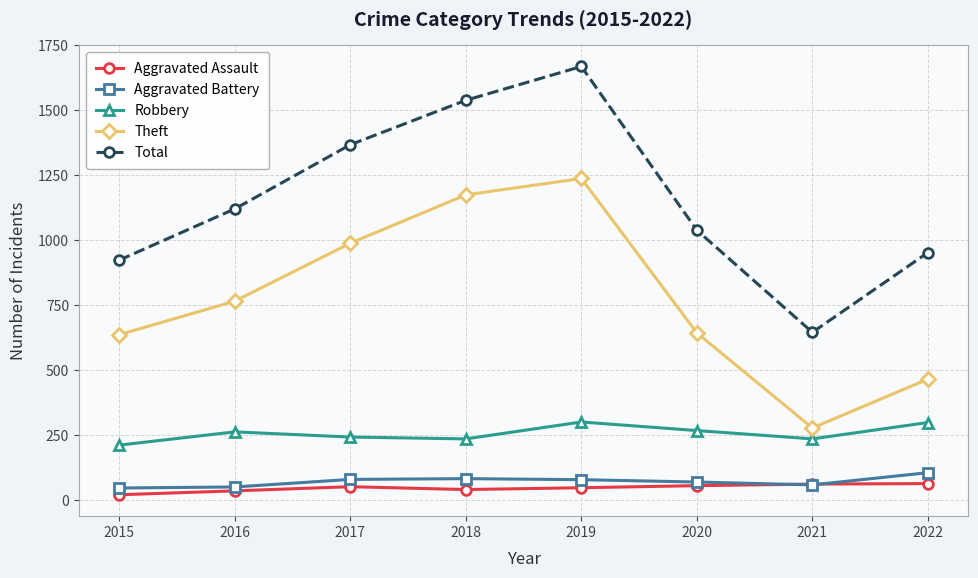

The Robbery series shows 300 at 2019. True or false?

True